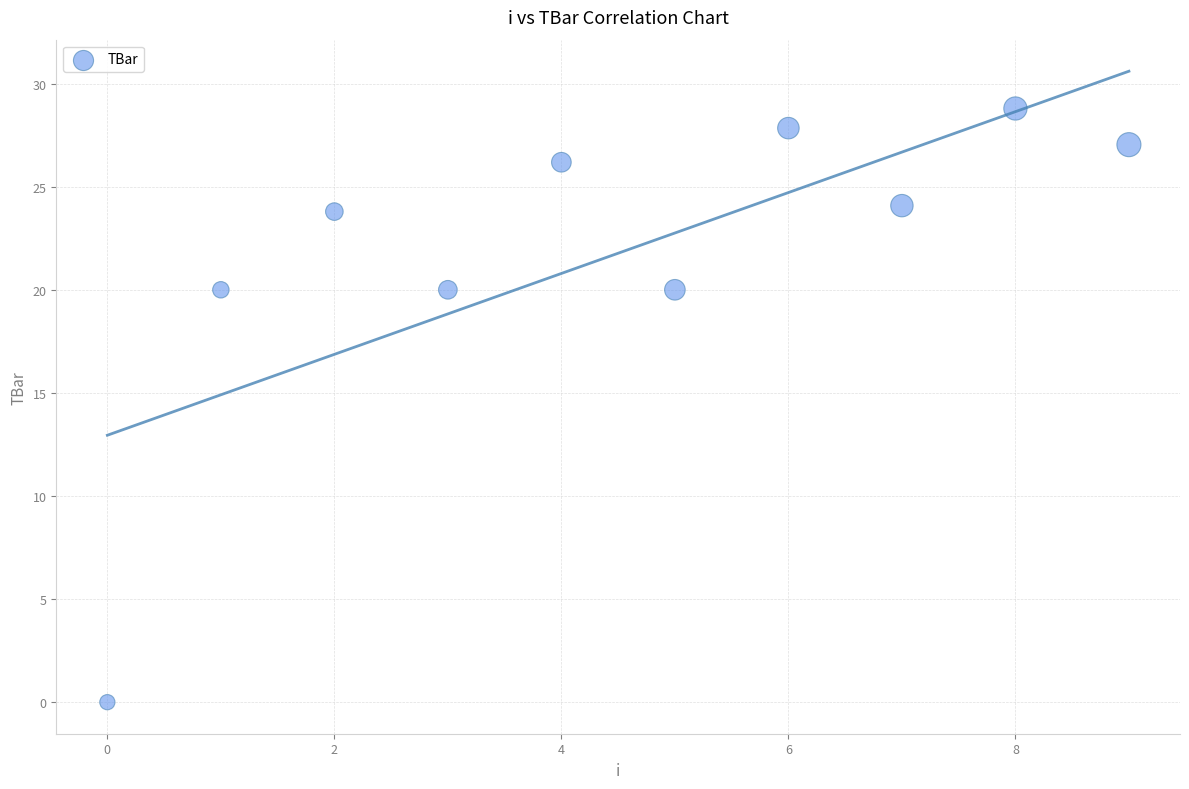

What is the average Y value?

21.8